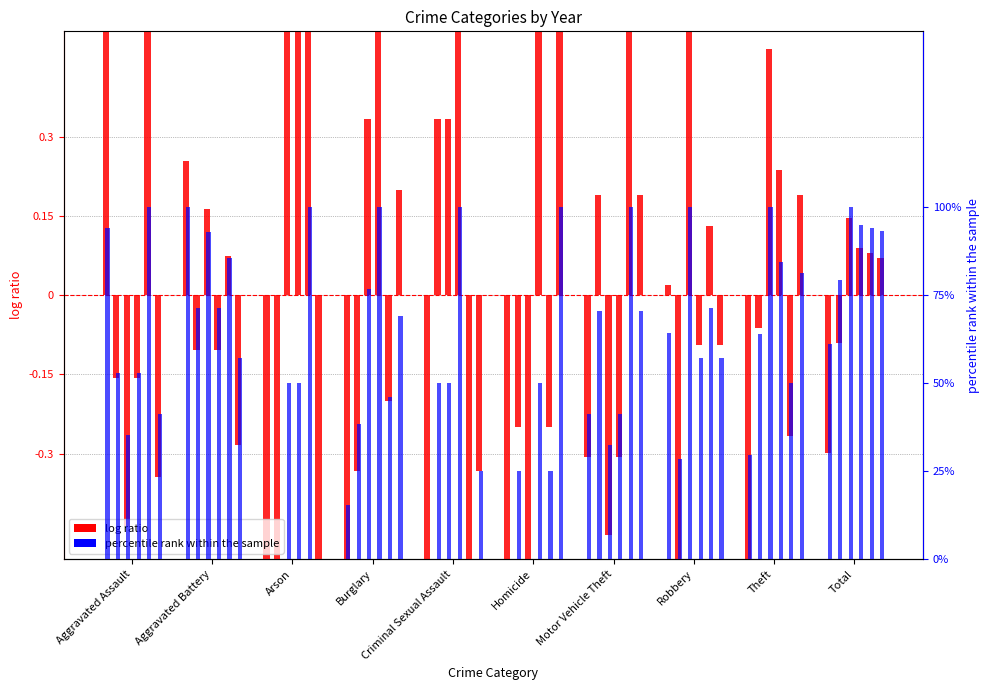

Is the value of 2021 pct rank at Motor Vehicle Theft greater than the value of 2021 log ratio at Criminal Sexual Assault?

Yes